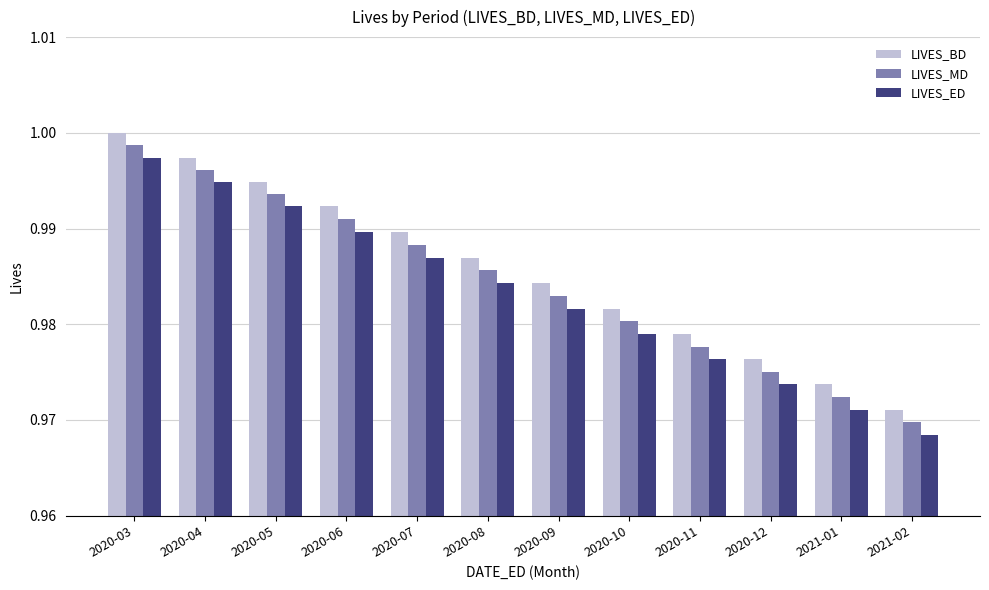

At which category does the chart reach its peak across all series?

2020-03